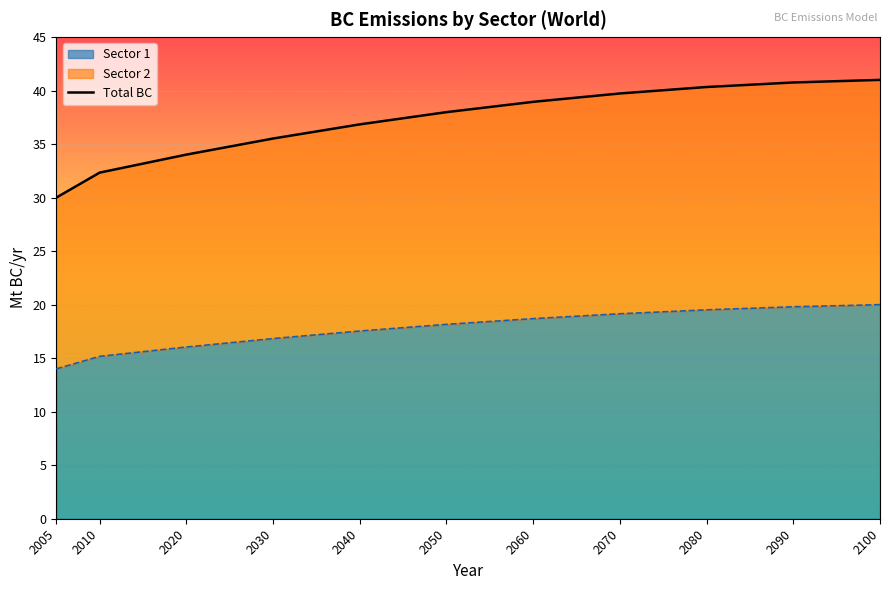

What is the difference between the values at 2100 and 2030?

5.5